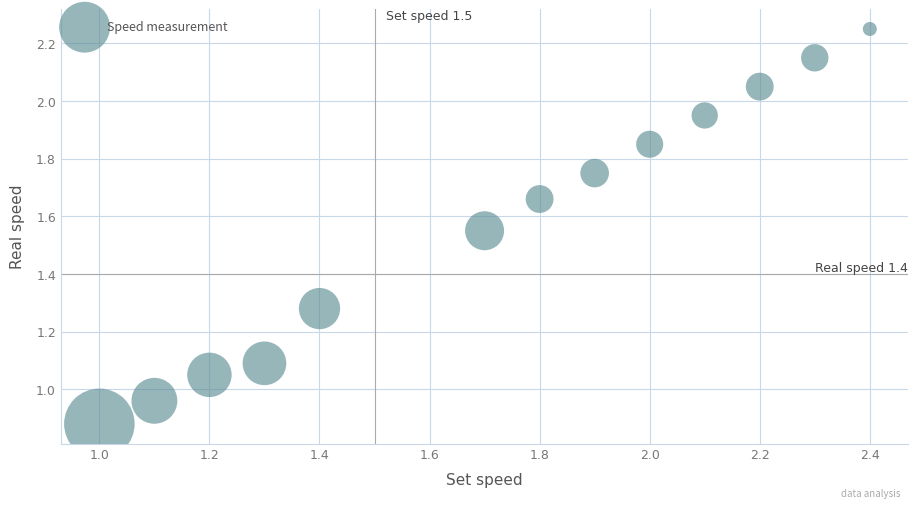

What is the range of X values (max minus min)?

1.4